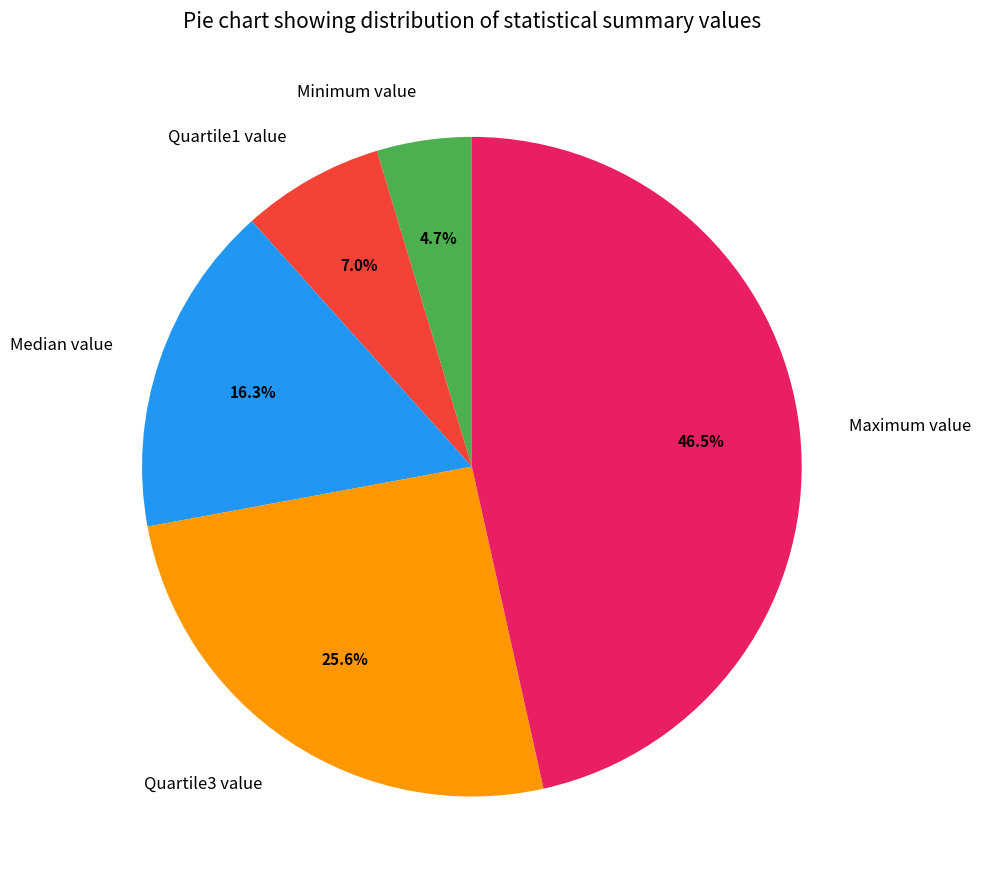

Does Median value account for over 50% of the chart?

No